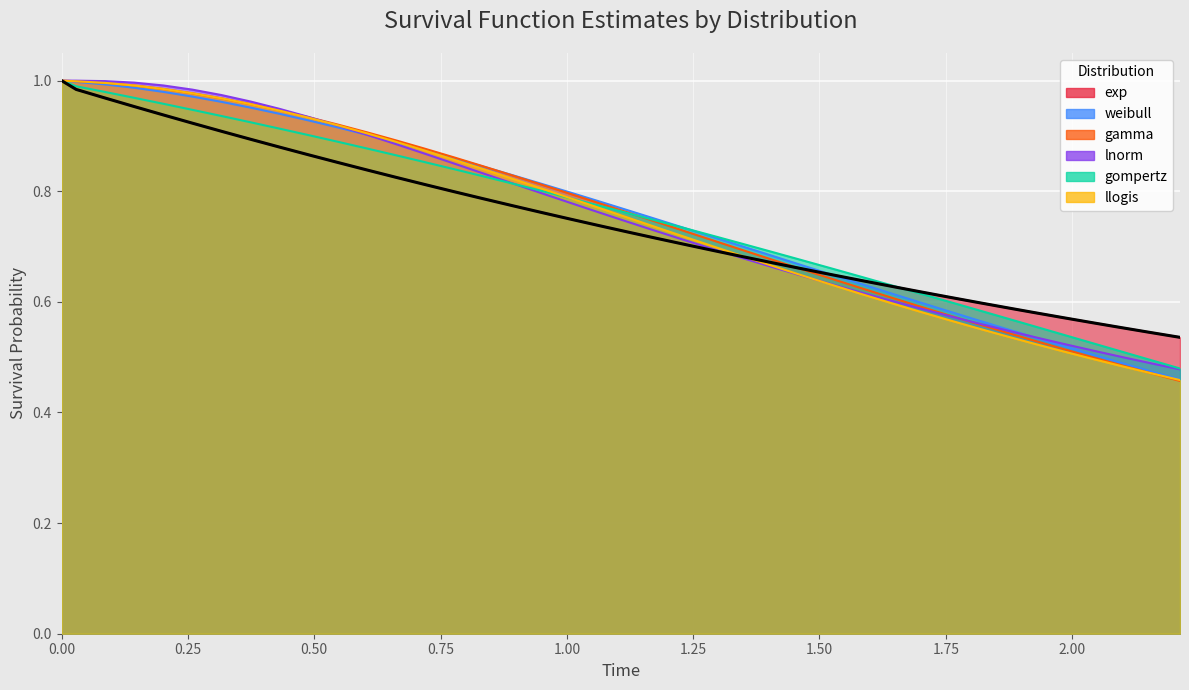

Which series has the largest total across all categories?

weibull